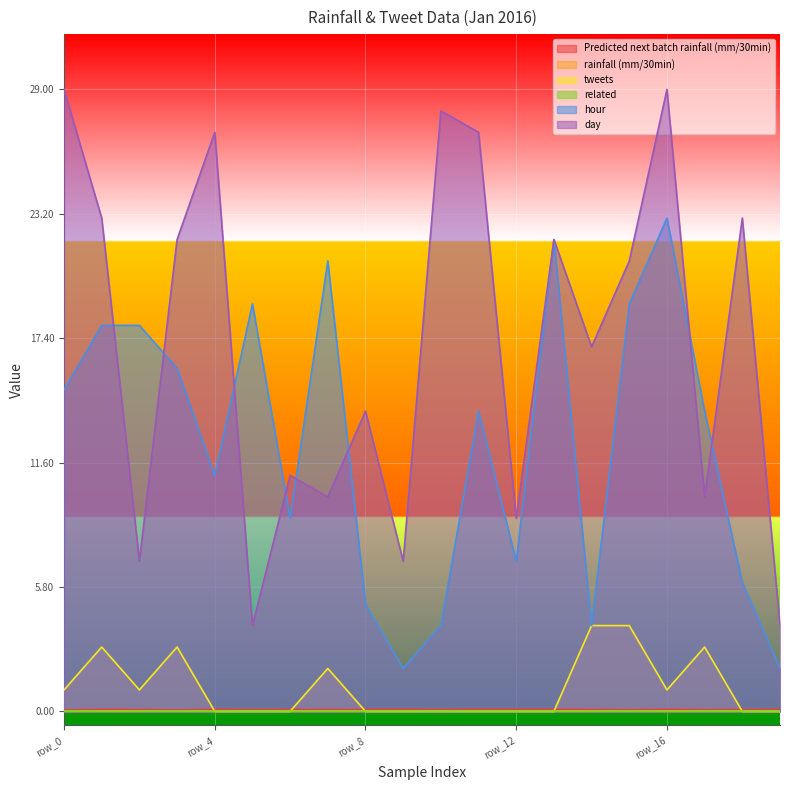

Is the value of Predicted next batch rainfall (mm/30min) at row_11 greater than the value of day at row_11?

No